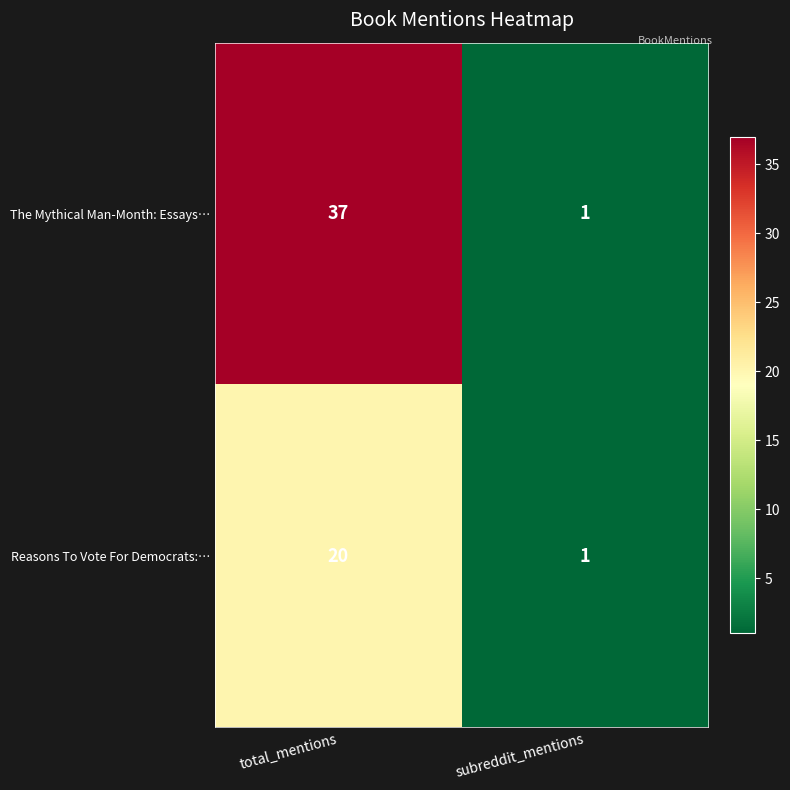

Which series has the largest range (max minus min)?

The Mythical Man-Month: Essays…